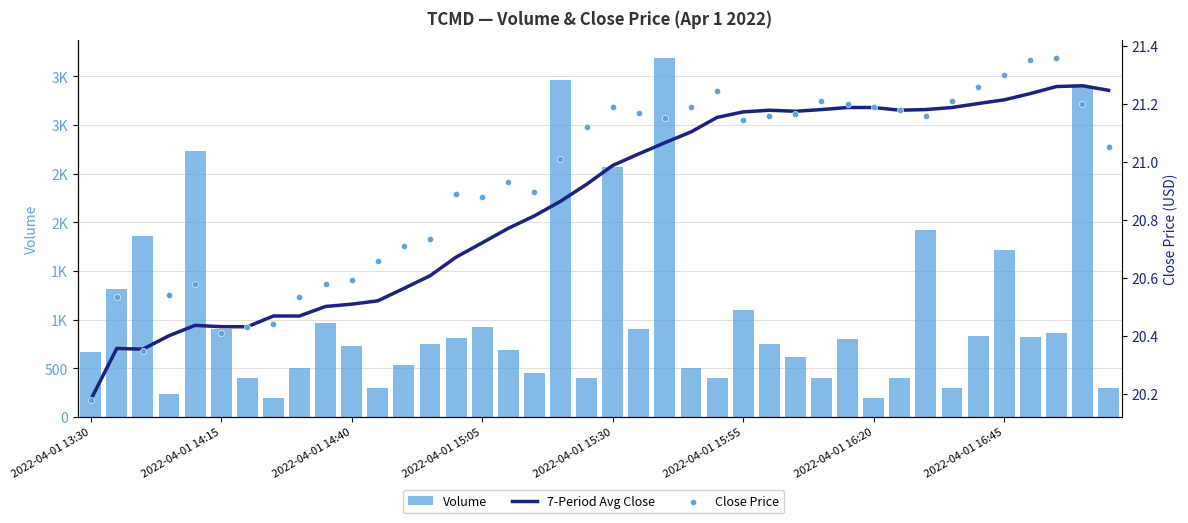

Which series has the largest total across all categories?

Volume